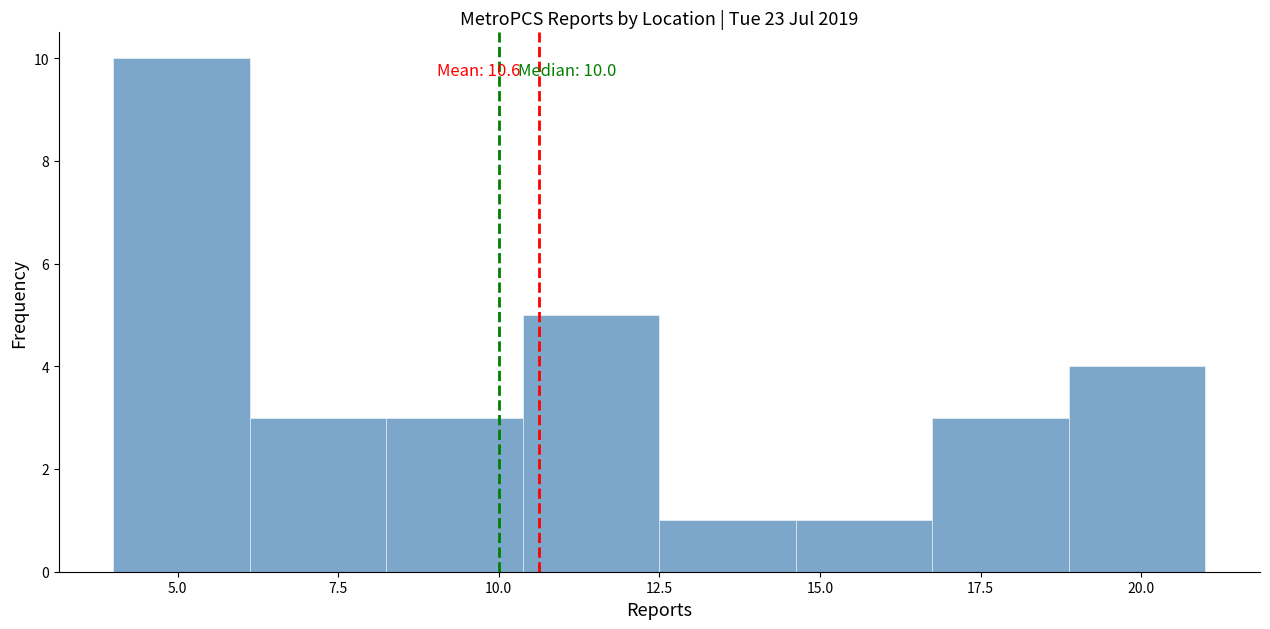

Over which range of the x-axis is the bar tallest?

4.0 to 6.0